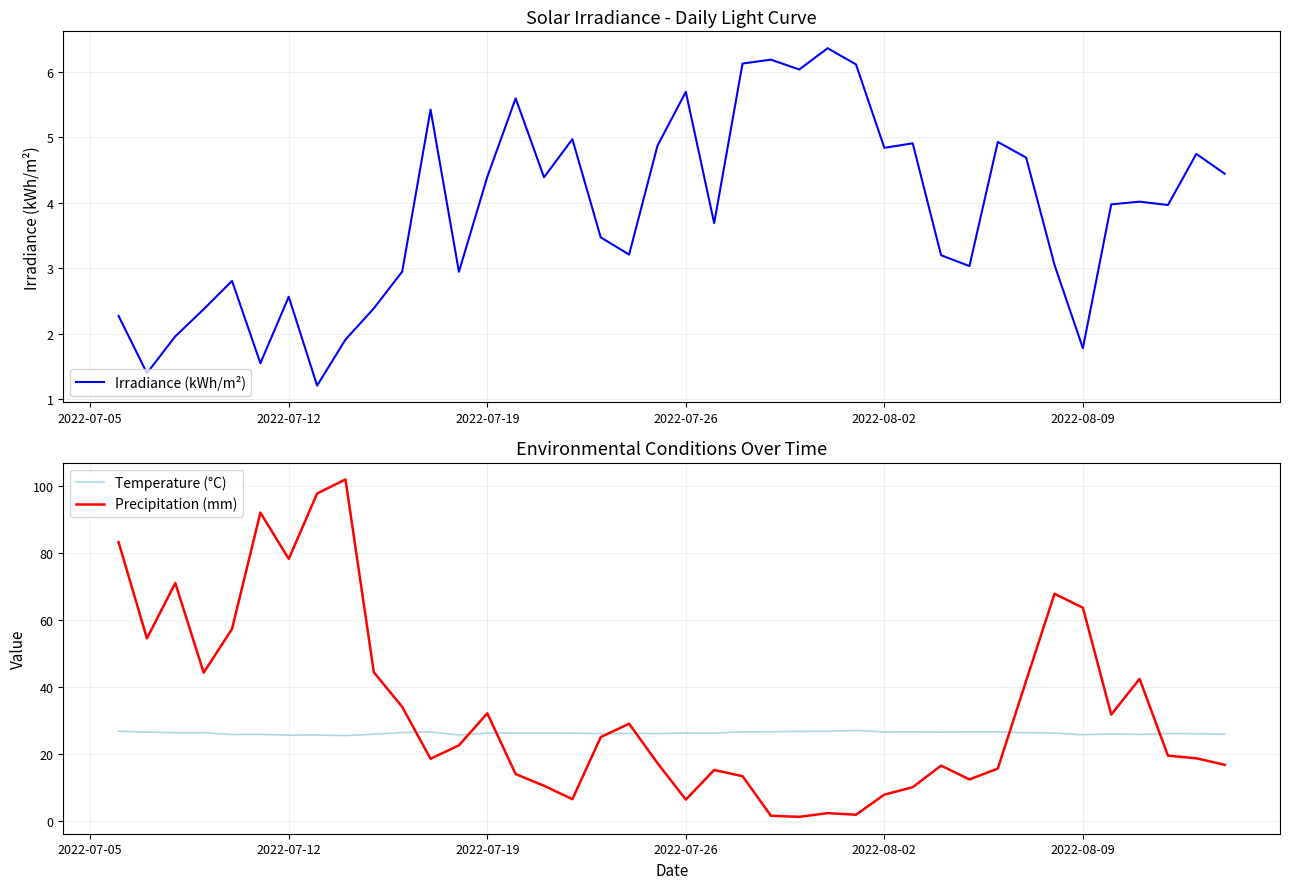

What is the highest value of the Temperature (°C) series?

27.0